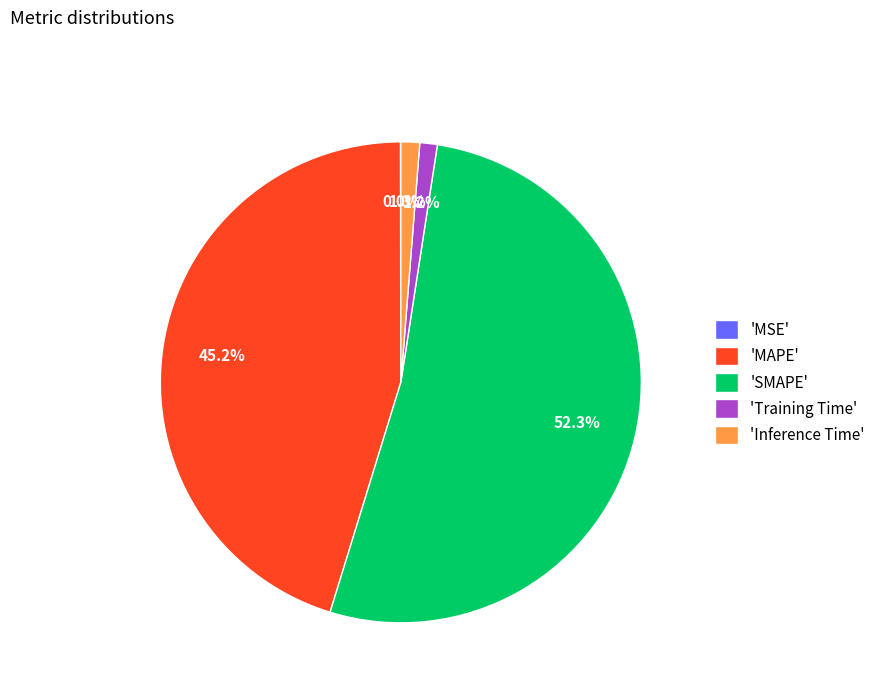

What is the largest slice in the pie chart?

'SMAPE'